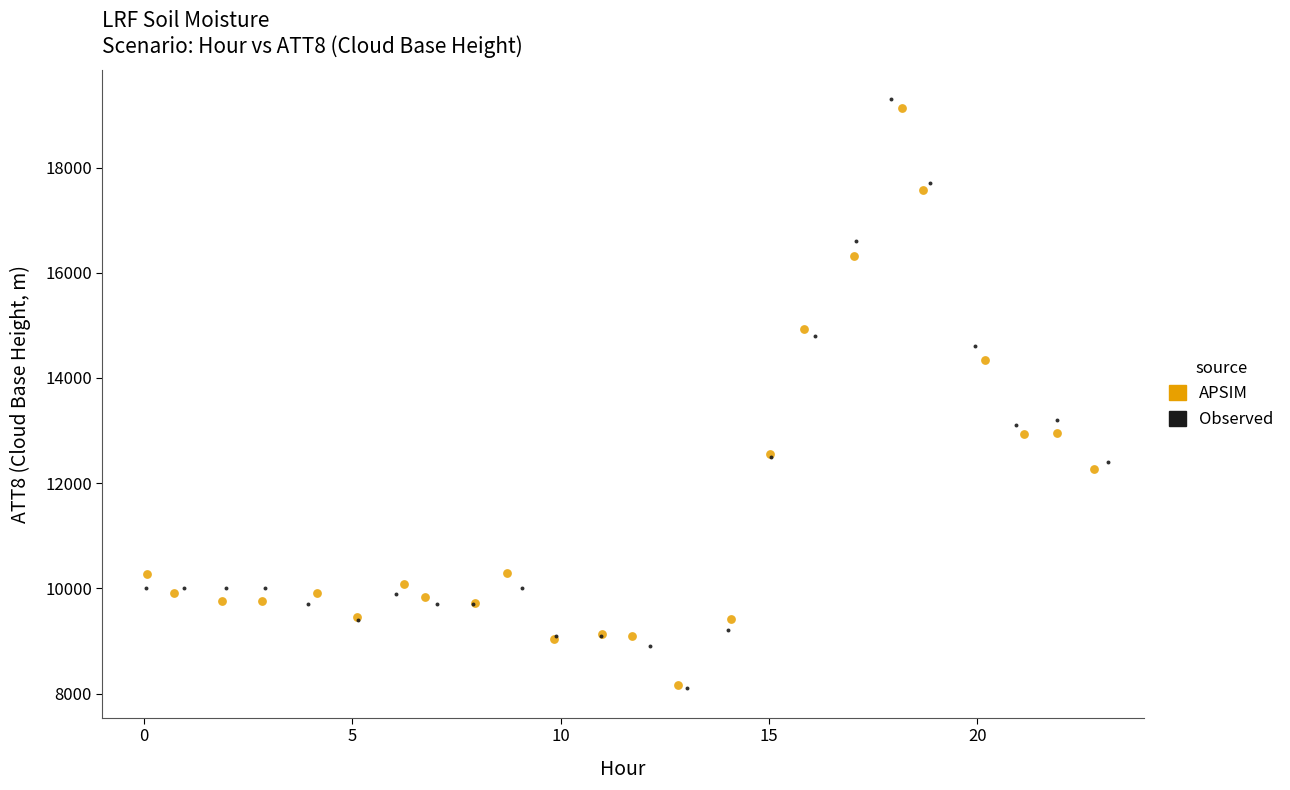

Which series has the widest spread of Y values?

Observed